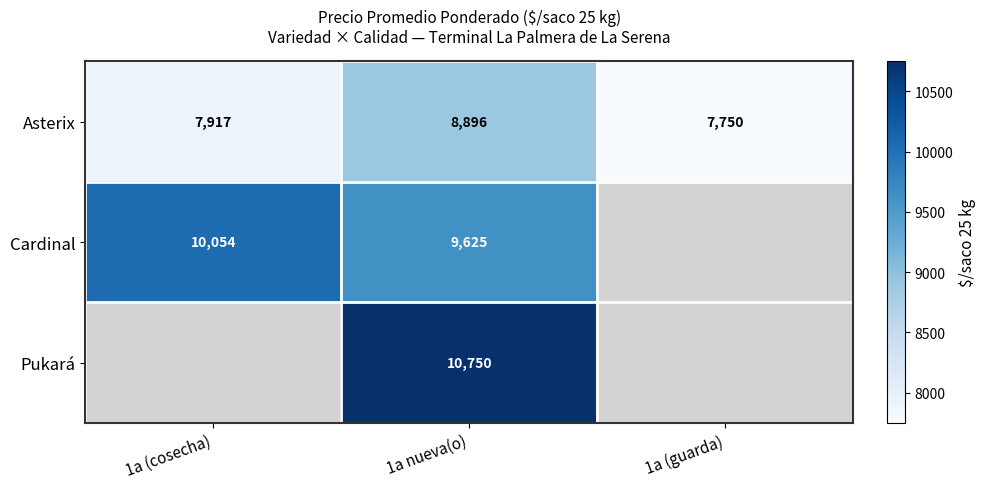

What is the total value across all series at 1a nueva(o)?

29271